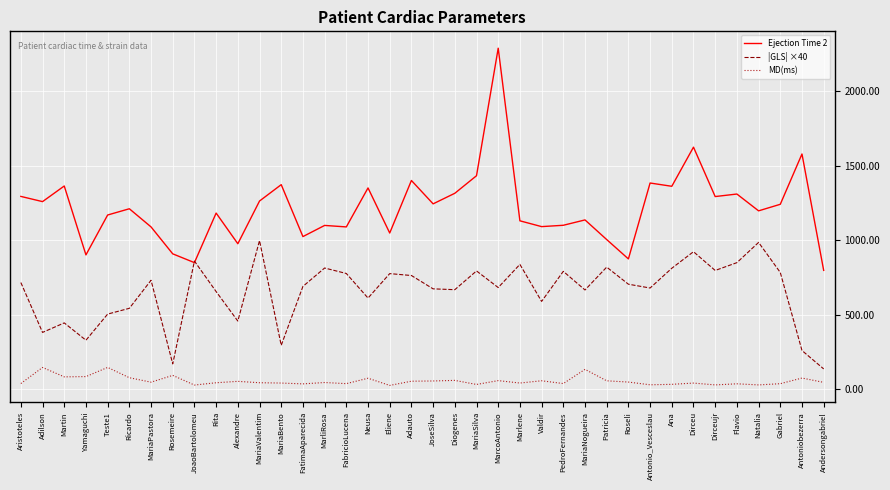

What is the total value across all series at Neusa?

2033.9